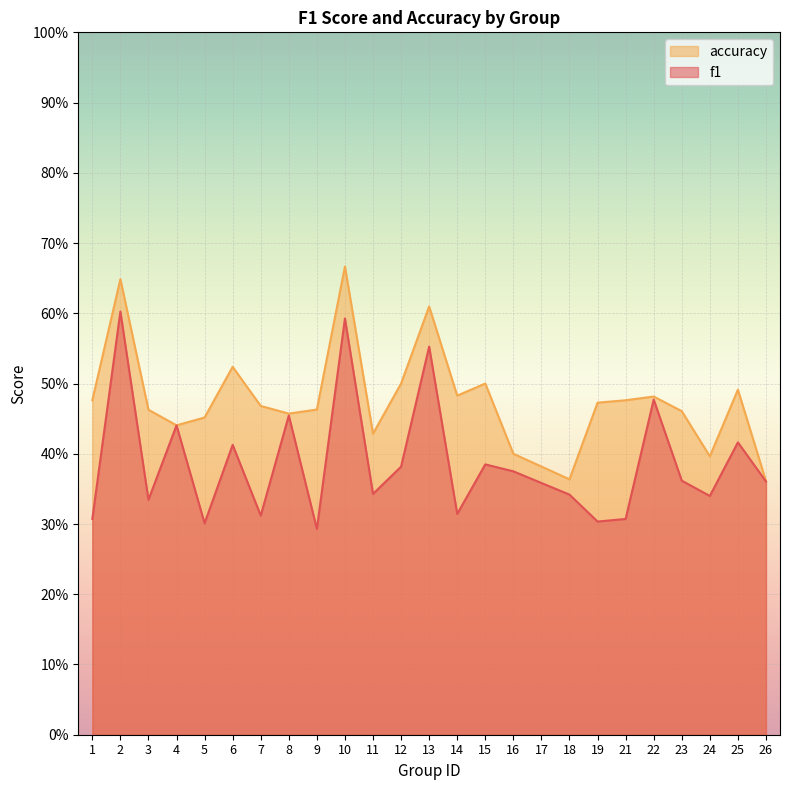

Which has a higher value, 15 or 23?

15